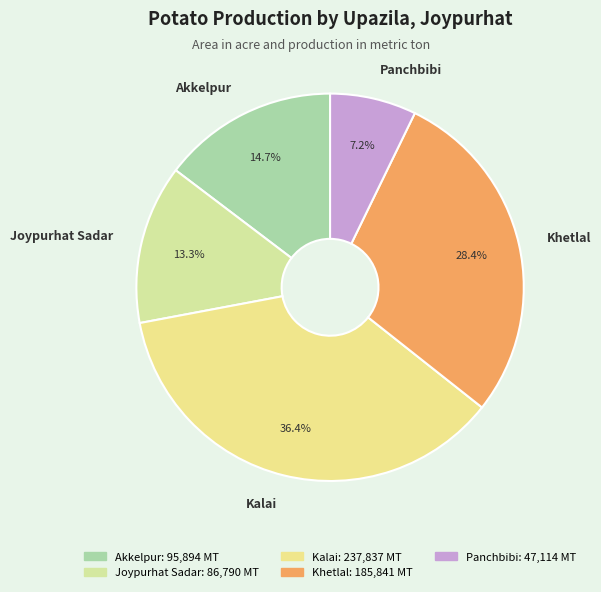

What is the ratio of the value at Kalai to the value at Joypurhat Sadar?

2.7